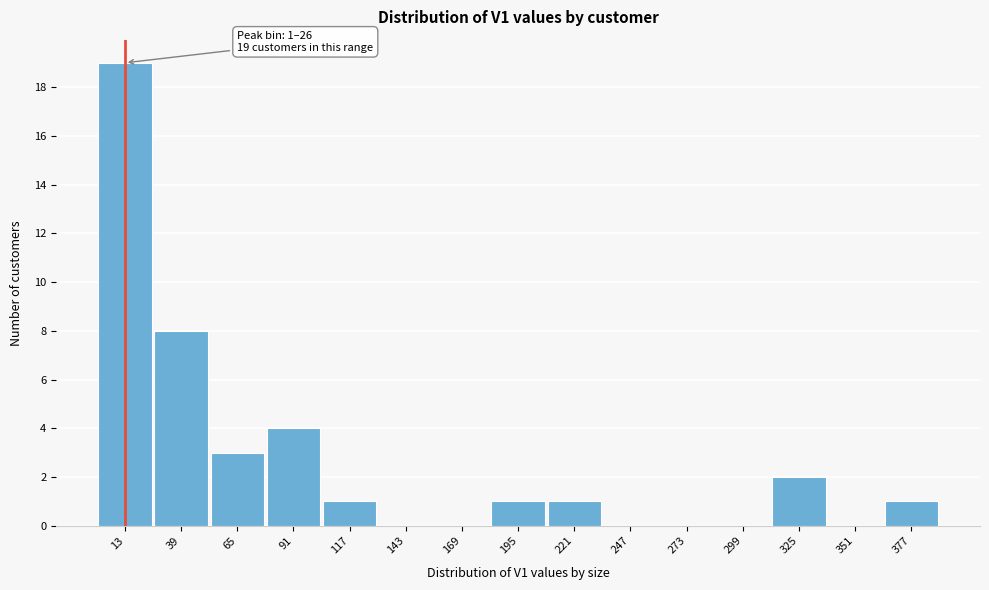

Which range on the x-axis has the tallest bar?

0 to 25